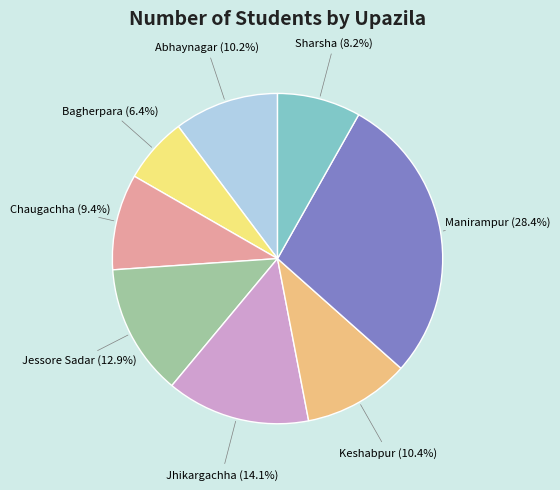

Is there any slice that represents more than half of the pie?

No